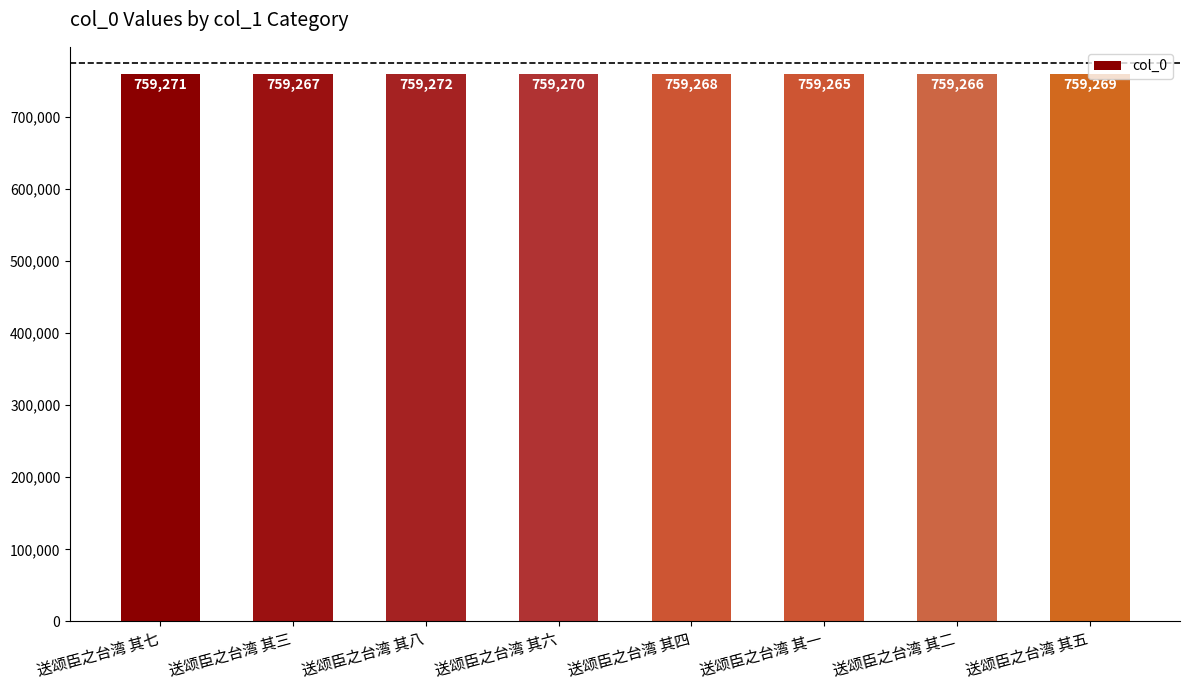

List the labels in order of value, largest first.

送颂臣之台湾 其八, 送颂臣之台湾 其七, 送颂臣之台湾 其六, 送颂臣之台湾 其五, 送颂臣之台湾 其四, 送颂臣之台湾 其三, 送颂臣之台湾 其二, 送颂臣之台湾 其一